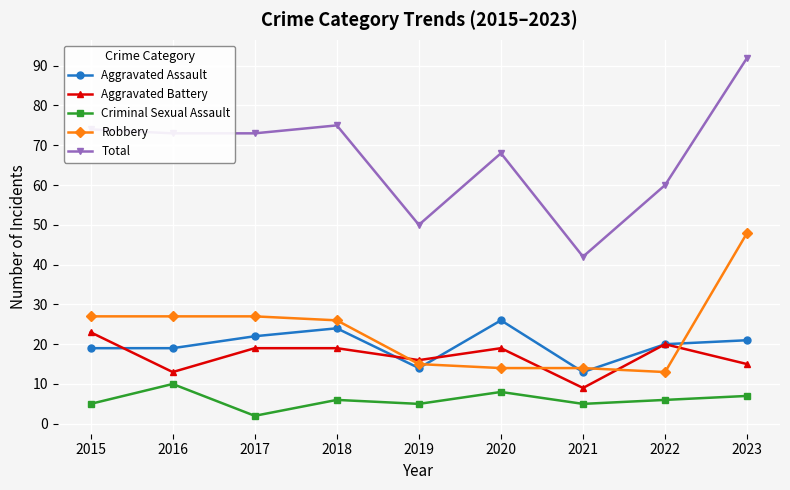

What are all the series names shown in the legend?

Aggravated Assault, Aggravated Battery, Criminal Sexual Assault, Robbery, Total